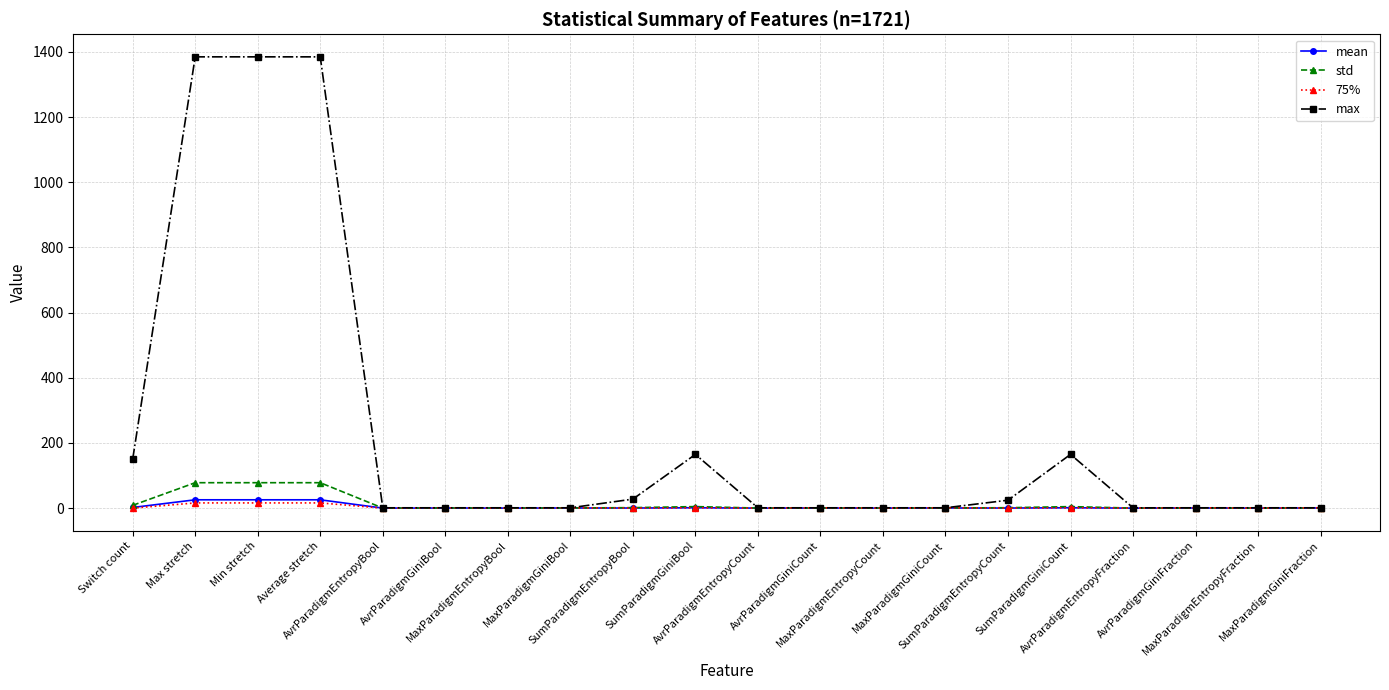

At how many categories does at least one series exceed 1301?

3